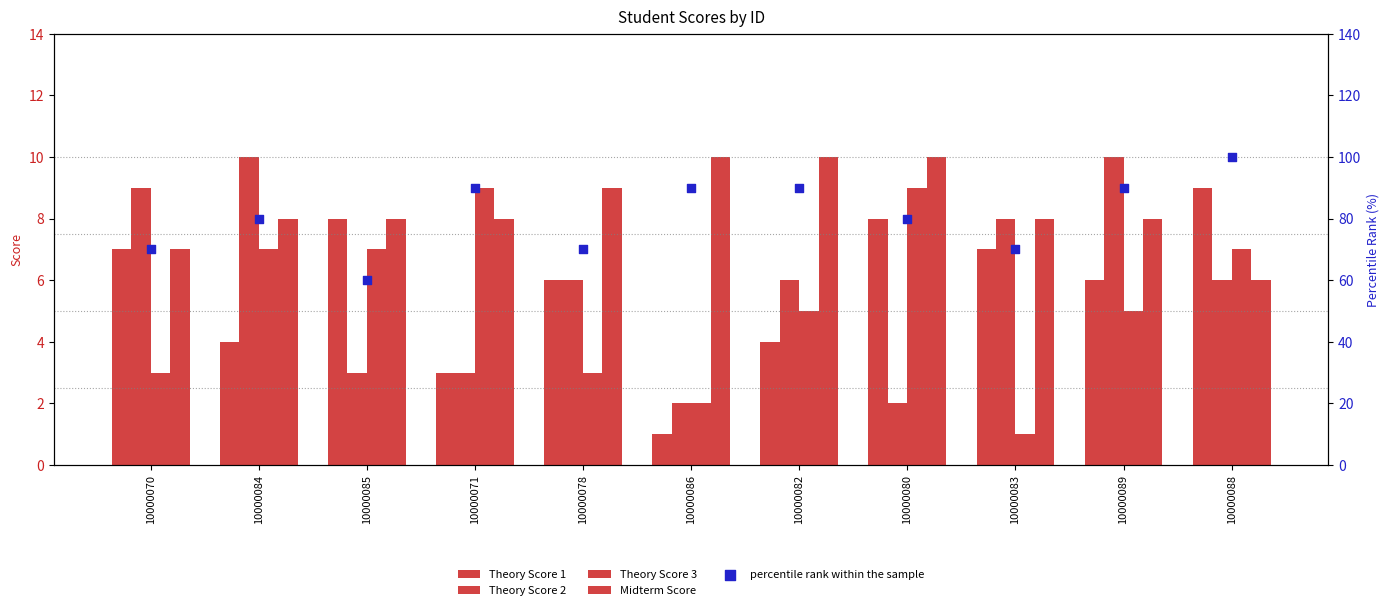

Is the value of Theory Score 3 at 10000084 greater than the value of Midterm Score at 10000080?

No